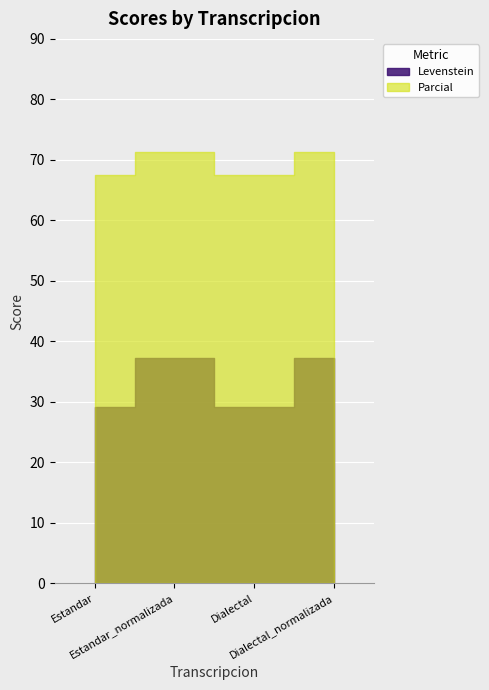

How many values in the Levenstein series exceed 37?

2